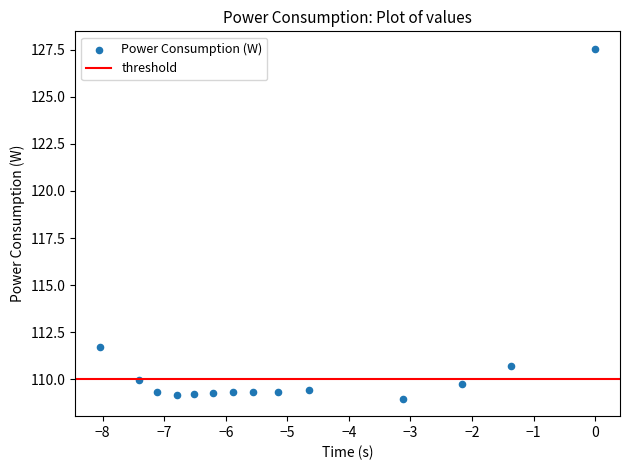

What Y value in the scatter plot is closest to 118?

111.7